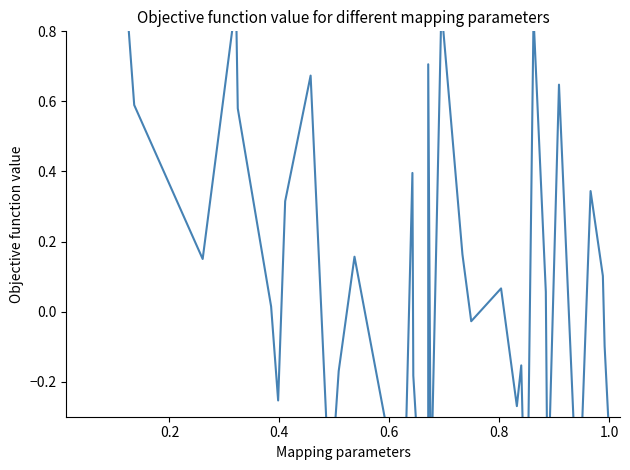

Is this an area chart (filled region under the line)?

No